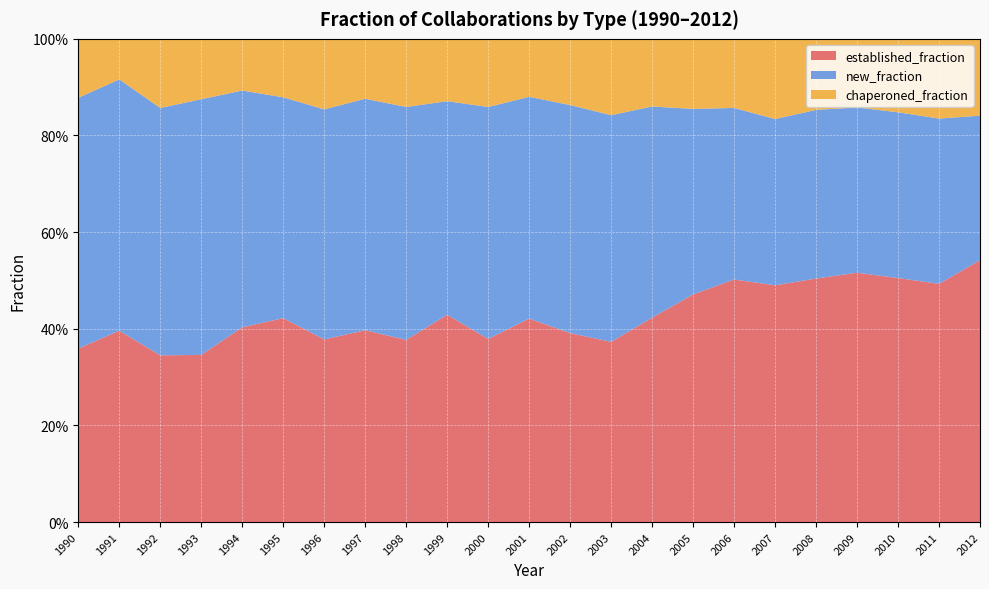

Reading left to right, what are all the values shown in this chart?

established_fraction: 1990=0.4	1991=0.4	1992=0.3	1993=0.3	1994=0.4	1995=0.4	1996=0.4	1997=0.4	1998=0.4	1999=0.4	2000=0.4	2001=0.4	2002=0.4	2003=0.4	2004=0.4	2005=0.5	2006=0.5	2007=0.5	2008=0.5	2009=0.5	2010=0.5	2011=0.5	2012=0.5
new_fraction: 1990=0.5	1991=0.5	1992=0.5	1993=0.5	1994=0.5	1995=0.5	1996=0.5	1997=0.5	1998=0.5	1999=0.4	2000=0.5	2001=0.5	2002=0.5	2003=0.5	2004=0.4	2005=0.4	2006=0.4	2007=0.3	2008=0.3	2009=0.3	2010=0.3	2011=0.3	2012=0.3
chaperoned_fraction: 1990=0.1	1991=0.1	1992=0.1	1993=0.1	1994=0.1	1995=0.1	1996=0.1	1997=0.1	1998=0.1	1999=0.1	2000=0.1	2001=0.1	2002=0.1	2003=0.2	2004=0.1	2005=0.1	2006=0.1	2007=0.2	2008=0.1	2009=0.1	2010=0.2	2011=0.2	2012=0.2